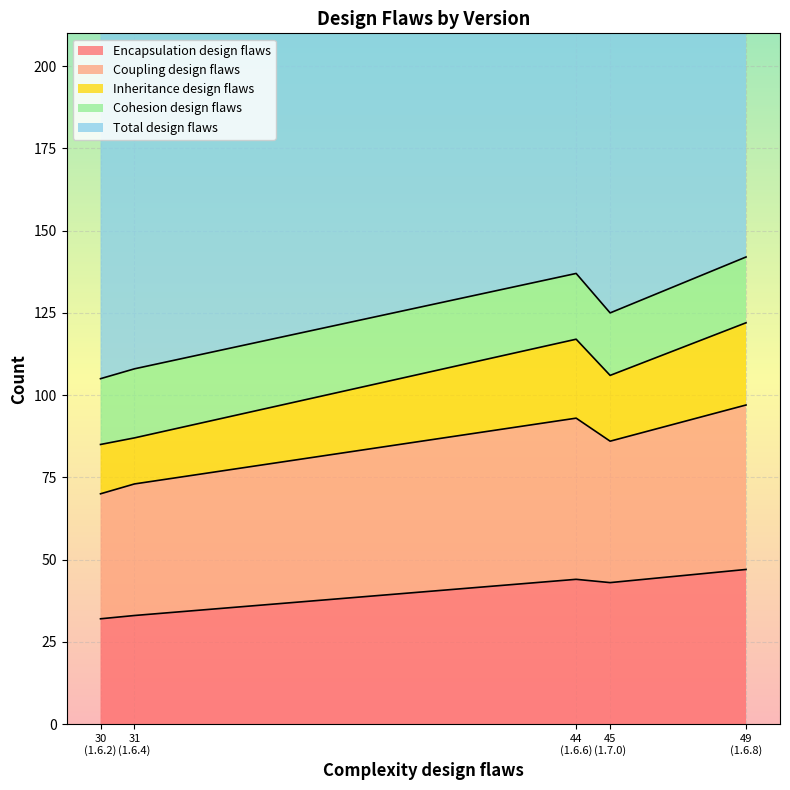

What is the sum of the Encapsulation design flaws values at 1.6.8 and 1.6.2?

79